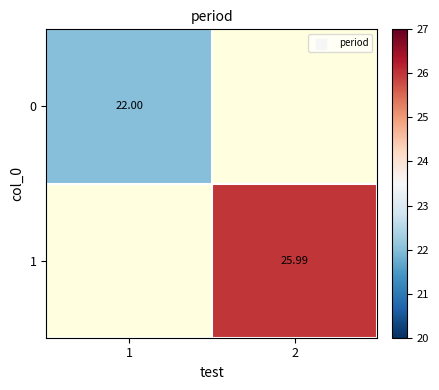

Is the value of 0 at 1 greater than the value of 1 at 2?

No